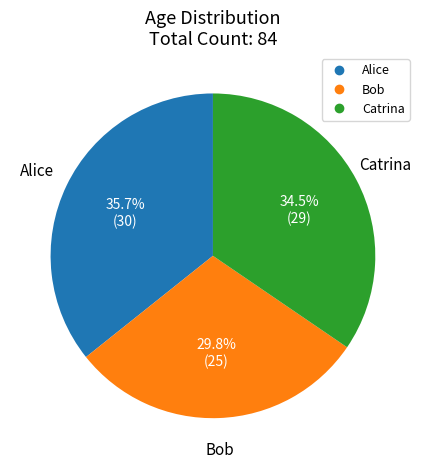

Does Alice account for over 50% of the chart?

No